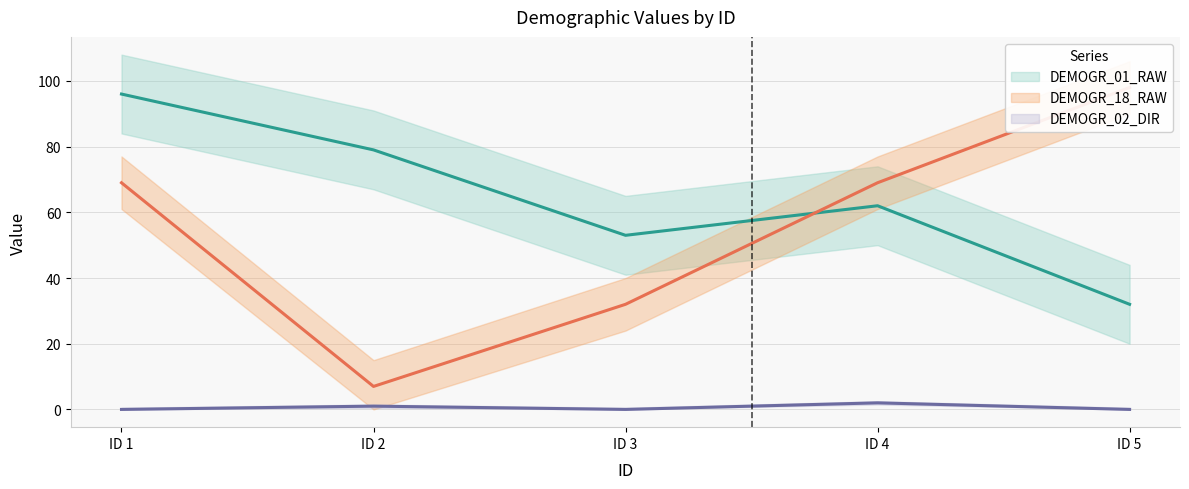

Count the DEMOGR_18_RAW values in the range 32 to 69.

3